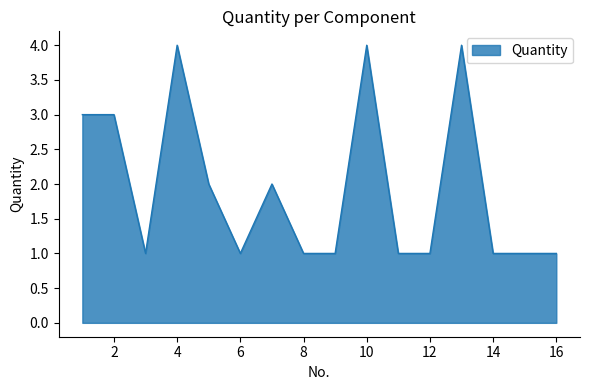

What is the maximum value shown in the chart?

4